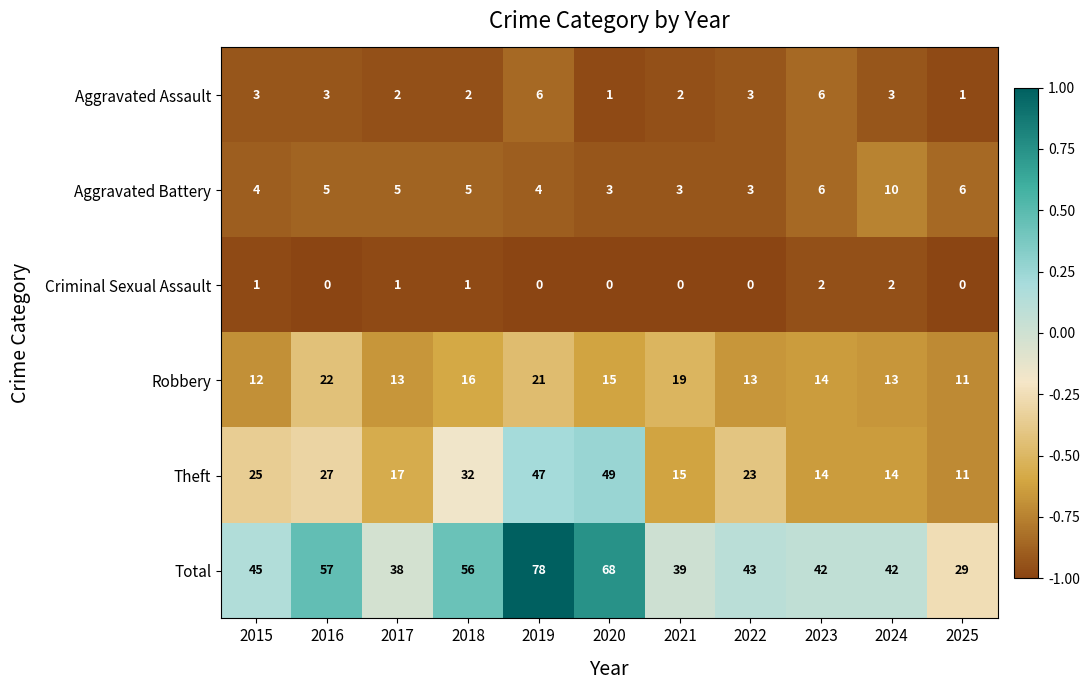

What is the difference between the maximum and minimum values in the Theft series?

38